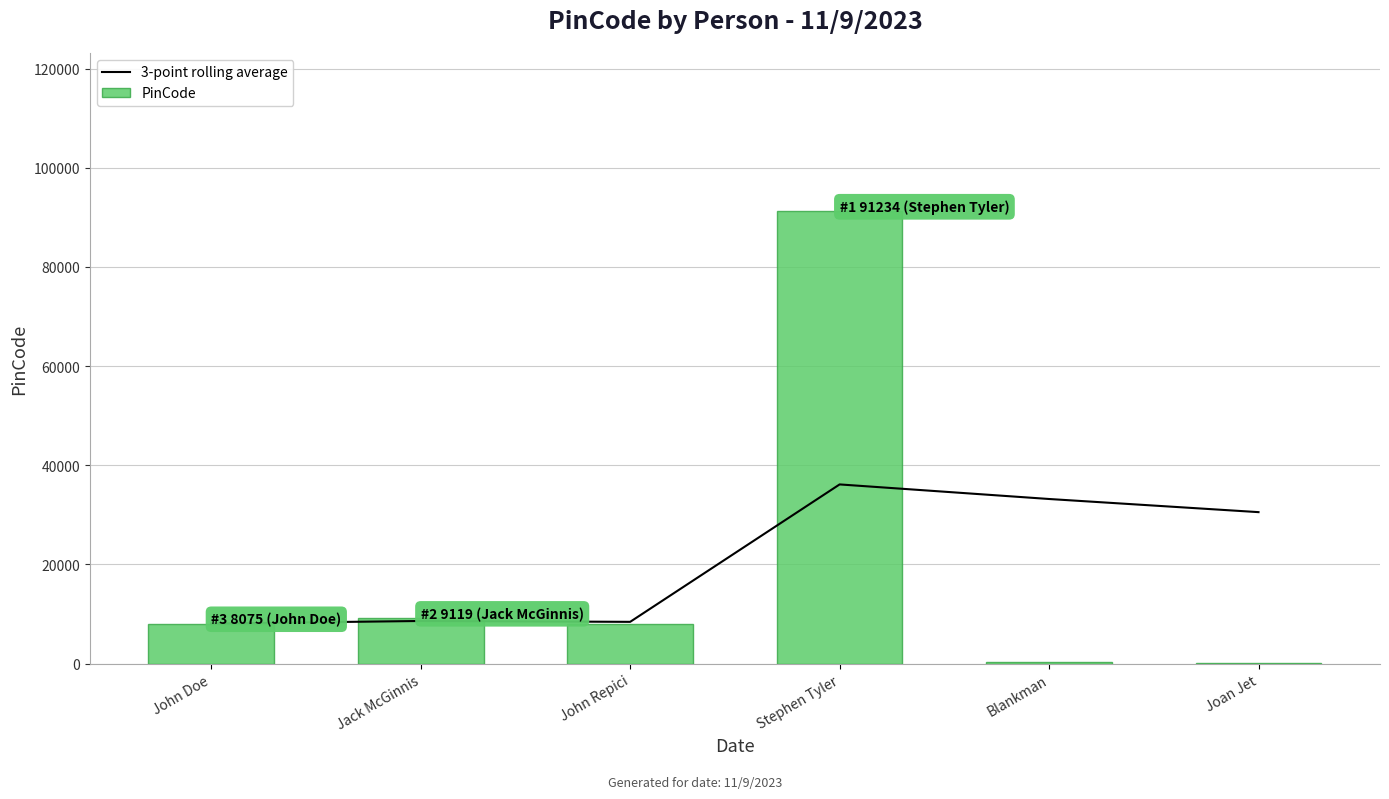

The value of PinCode at Stephen Tyler is 149642.1. True or false?

False